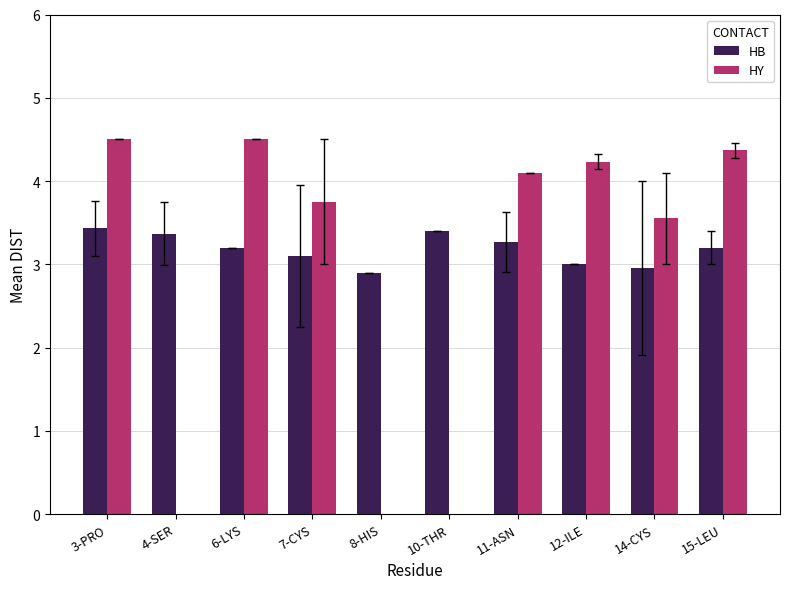

What value does the HY series have at 6-LYS?

4.5